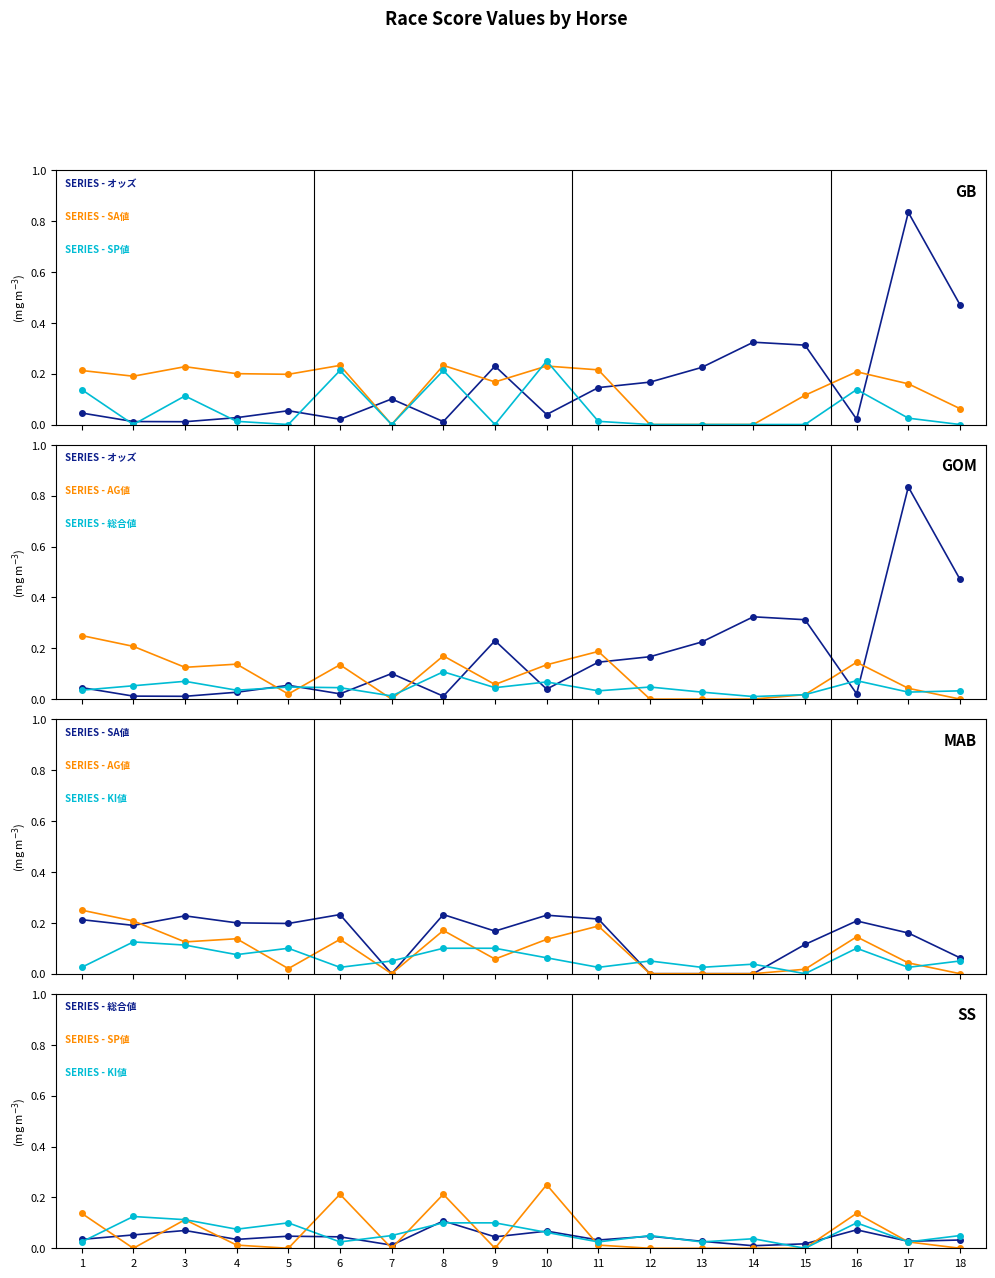

Is the value of 総合値 at 9 greater than the value of SP値 at 6?

No